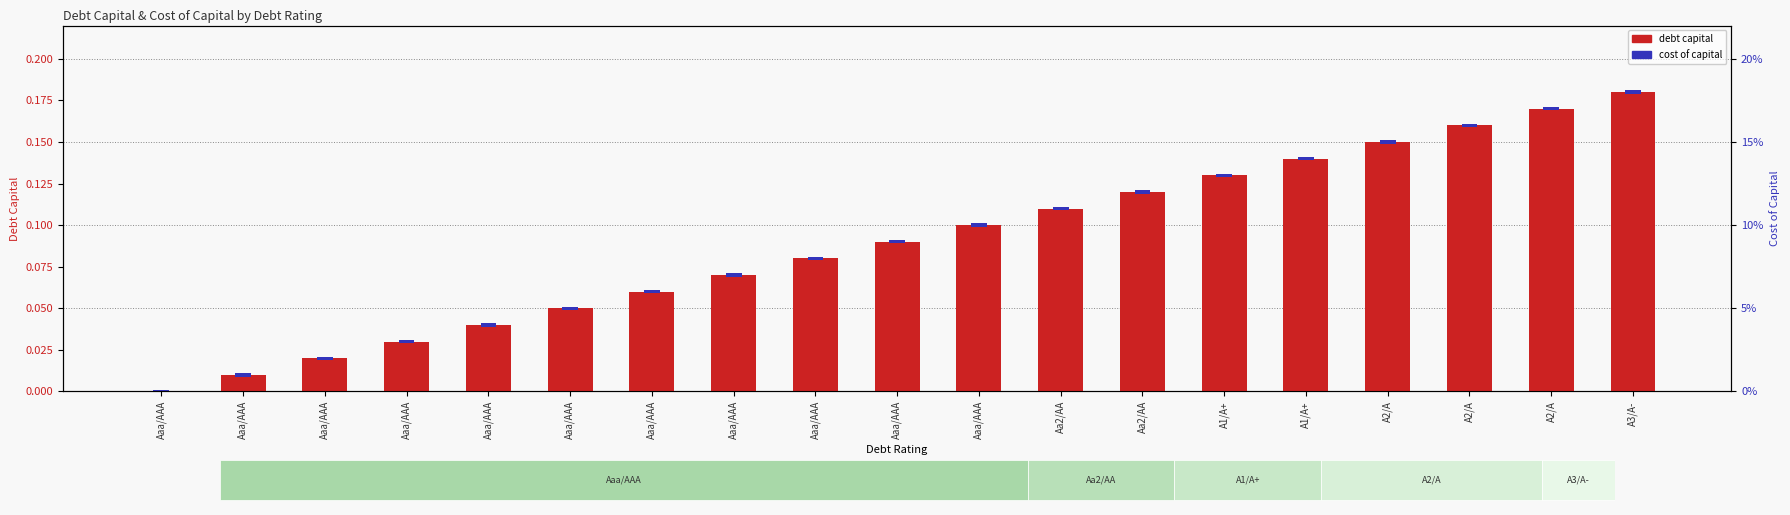

Which series changed the most between Aaa/AAA and A2/A?

debt_capital